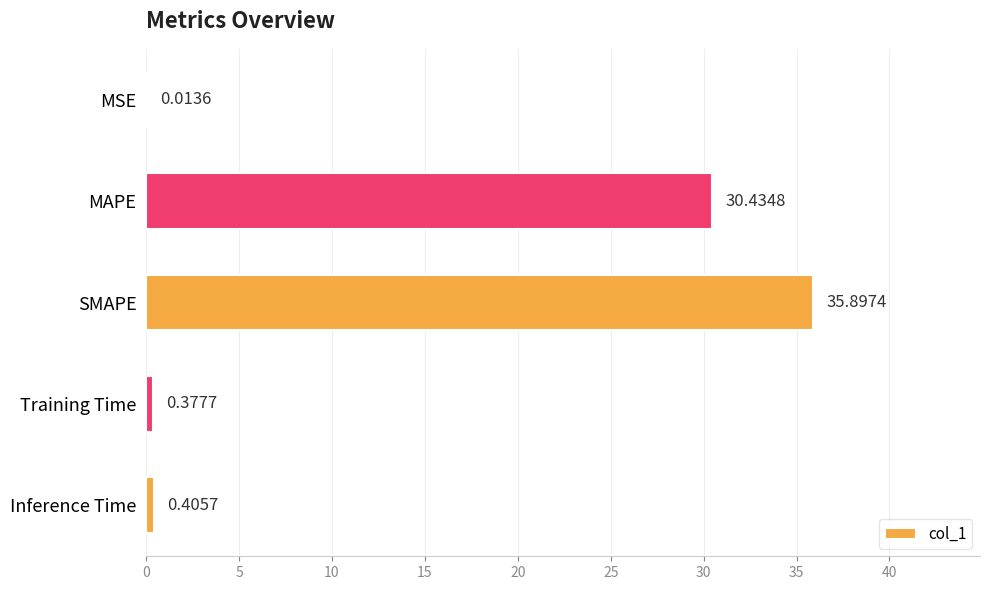

Which label corresponds to the largest value in the chart?

SMAPE